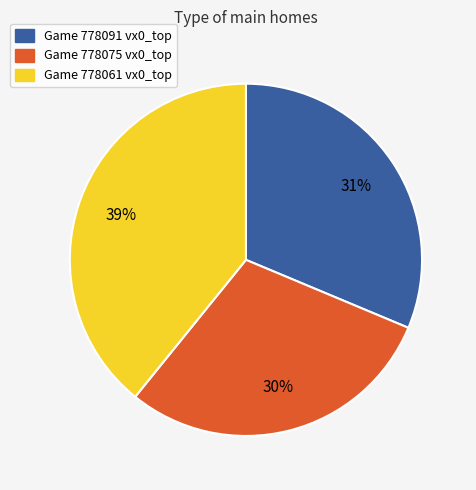

Count the number of slices in the pie.

3